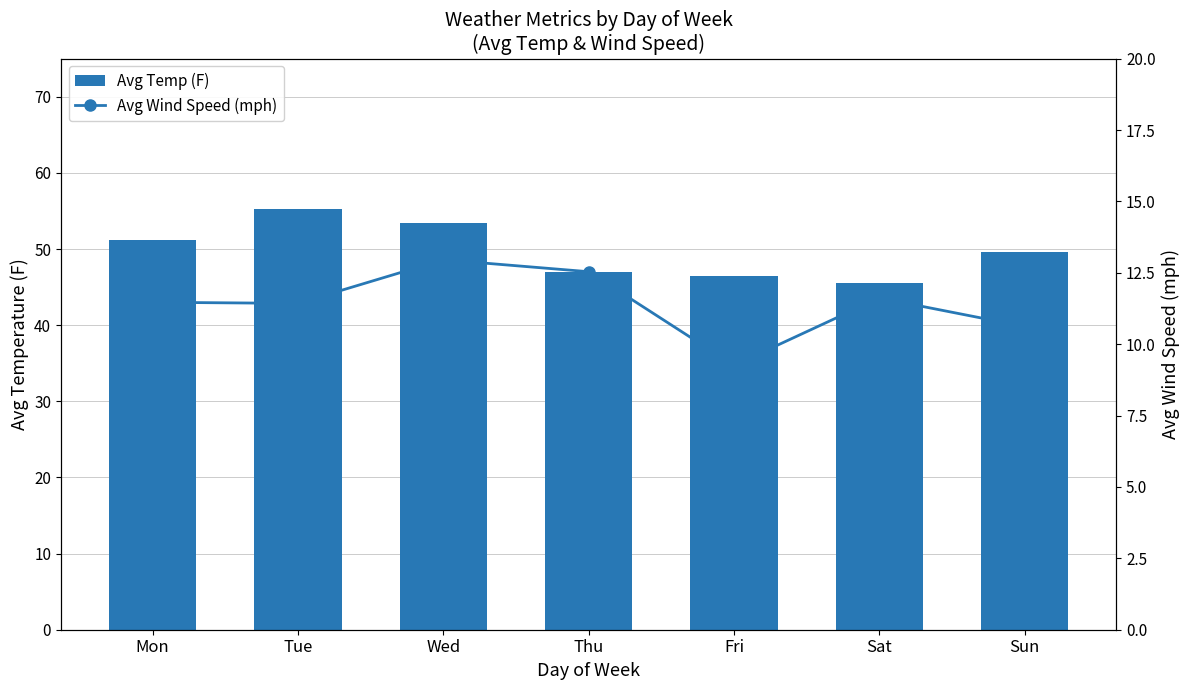

What is the spread (max minus min) of values at Fri?

37.2